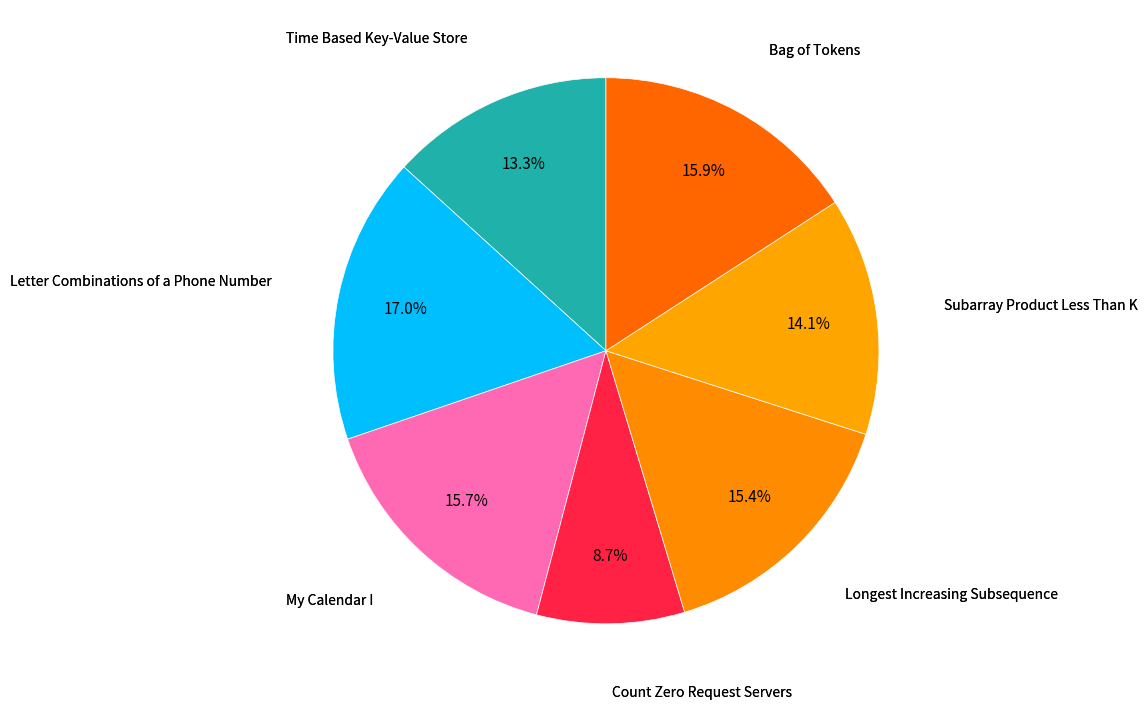

Which slice is the smallest?

Count Zero Request Servers